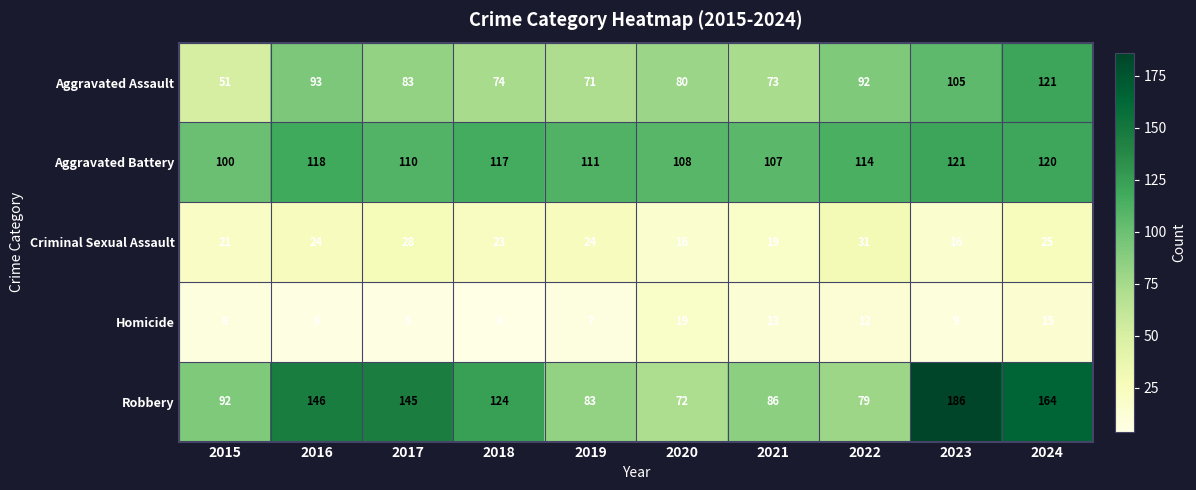

Which series has the largest total across all categories?

Robbery